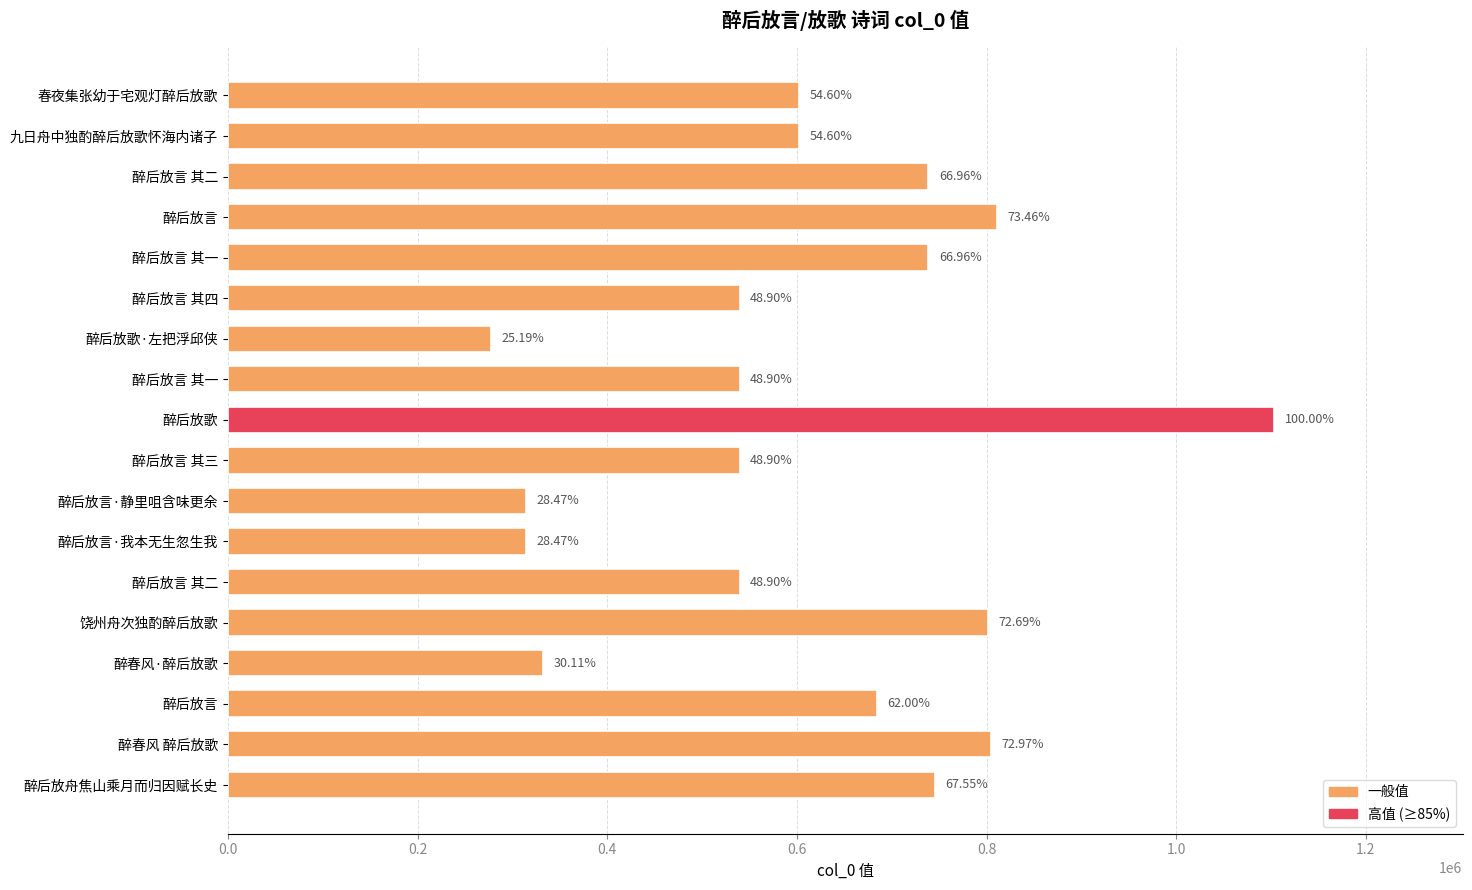

Does the chart contain any negative values?

No